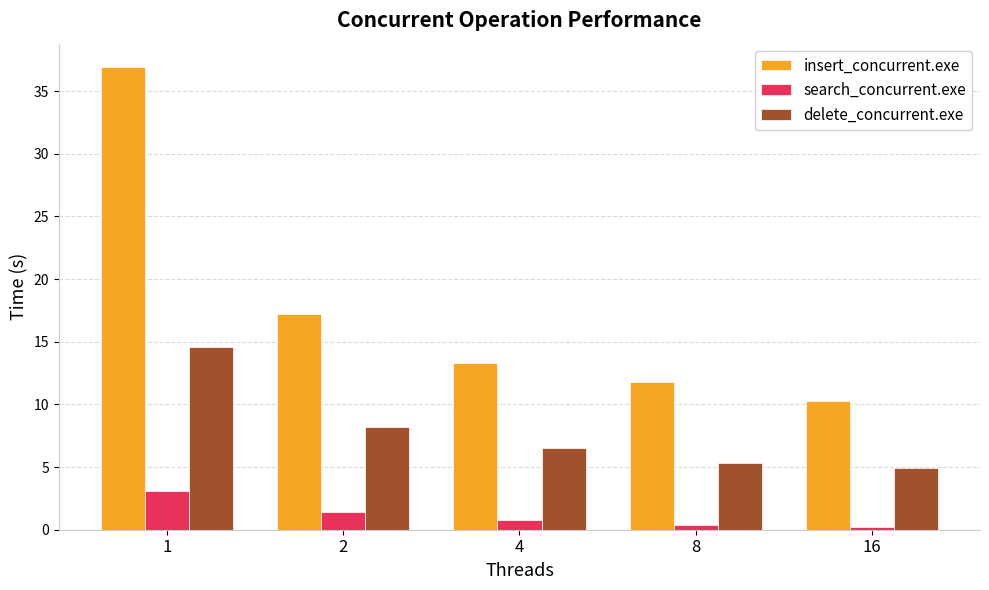

List the series in order of their overall mean, highest first.

insert_concurrent.exe, delete_concurrent.exe, search_concurrent.exe